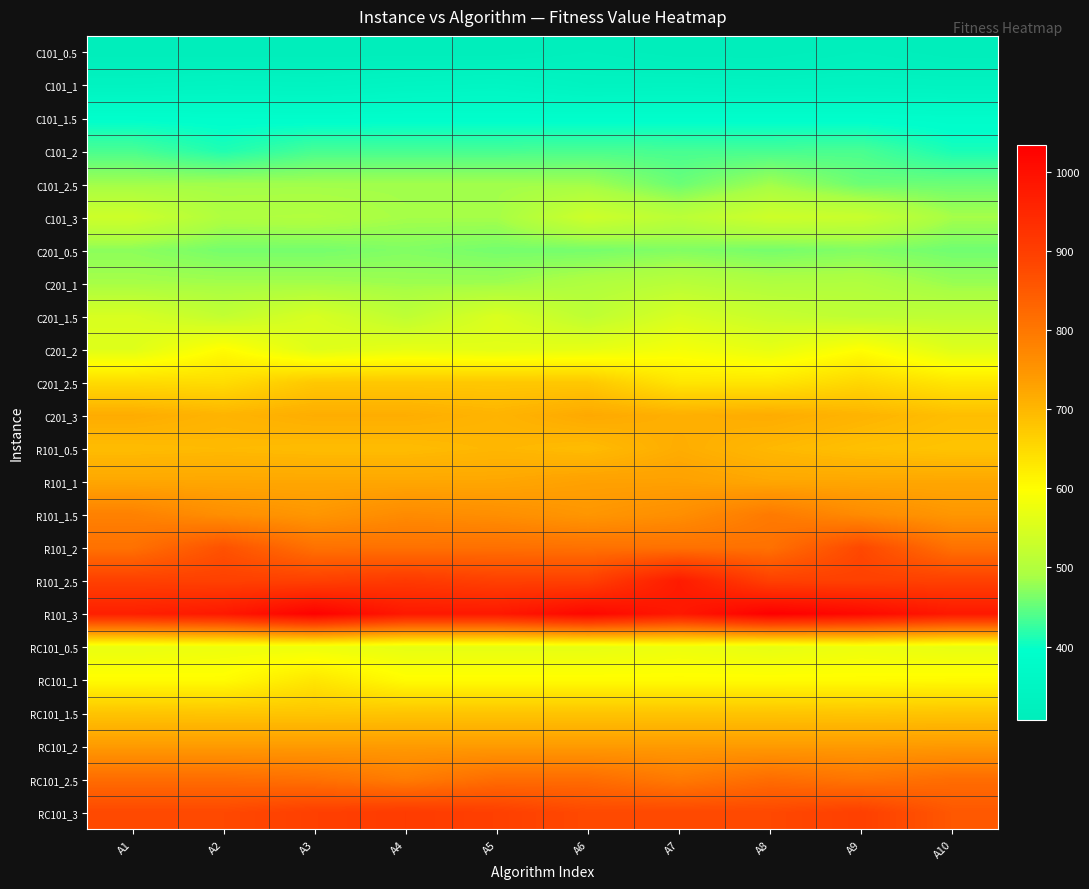

Reading left to right, transcribe all the data shown in this chart.

C101_0.5: A1=307.0	A2=307.0	A3=307.0	A4=307.0	A5=307.0	A6=318.1	A7=307.0	A8=307.0	A9=318.1	A10=307.0
C101_1: A1=338.2	A2=342.8	A3=340.0	A4=347.1	A5=351.0	A6=338.2	A7=340.0	A8=336.5	A9=338.2	A10=336.1
C101_1.5: A1=391.1	A2=389.0	A3=387.1	A4=389.0	A5=389.0	A6=389.0	A7=389.0	A8=389.0	A9=389.0	A10=384.3
C101_2: A1=436.1	A2=412.1	A3=434.4	A4=434.4	A5=434.4	A6=436.1	A7=434.4	A8=434.4	A9=436.1	A10=409.3
C101_2.5: A1=484.4	A2=484.4	A3=484.4	A4=484.4	A5=484.4	A6=484.4	A7=454.1	A8=484.4	A9=455.0	A10=455.0
C101_3: A1=534.1	A2=496.3	A3=498.9	A4=486.9	A5=486.9	A6=534.1	A7=510.0	A8=534.1	A9=527.7	A10=486.9
C201_0.5: A1=473.1	A2=460.6	A3=460.5	A4=467.1	A5=460.6	A6=460.5	A7=467.1	A8=460.6	A9=467.1	A10=457.9
C201_1: A1=487.6	A2=485.4	A3=485.4	A4=482.1	A5=482.1	A6=496.6	A7=508.4	A8=496.6	A9=498.1	A10=480.4
C201_1.5: A1=547.9	A2=519.9	A3=547.9	A4=514.9	A5=550.9	A6=515.0	A7=547.9	A8=526.9	A9=514.9	A10=514.9
C201_2: A1=556.9	A2=602.1	A3=556.9	A4=567.3	A5=562.6	A6=567.3	A7=584.9	A8=567.3	A9=598.1	A10=556.9
C201_2.5: A1=648.8	A2=646.7	A3=676.1	A4=676.1	A5=676.1	A6=676.1	A7=633.3	A8=633.3	A9=654.6	A10=633.3
C201_3: A1=716.3	A2=704.7	A3=714.1	A4=714.1	A5=704.7	A6=720.3	A7=711.3	A8=716.3	A9=704.7	A10=690.9
R101_0.5: A1=693.2	A2=696.2	A3=693.2	A4=693.2	A5=700.2	A6=693.2	A7=715.0	A8=698.2	A9=687.7	A10=682.7
R101_1: A1=723.0	A2=723.0	A3=723.0	A4=723.0	A5=723.0	A6=732.2	A7=732.2	A8=723.0	A9=723.0	A10=723.0
R101_1.5: A1=783.2	A2=760.0	A3=747.0	A4=766.4	A5=760.0	A6=747.0	A7=760.0	A8=795.0	A9=766.4	A10=747.0
R101_2: A1=810.4	A2=864.4	A3=810.4	A4=810.4	A5=813.2	A6=810.4	A7=810.4	A8=810.4	A9=881.2	A10=810.4
R101_2.5: A1=895.4	A2=895.4	A3=895.4	A4=910.4	A5=895.4	A6=895.4	A7=975.2	A8=895.4	A9=895.4	A10=895.4
R101_3: A1=966.0	A2=980.4	A3=1030.2	A4=980.4	A5=980.4	A6=1017.2	A7=980.4	A8=1034.0	A9=1014.0	A10=980.4
RC101_0.5: A1=570.9	A2=576.3	A3=576.3	A4=567.1	A5=567.1	A6=567.1	A7=576.3	A8=567.1	A9=576.3	A10=568.9
RC101_1: A1=602.3	A2=602.3	A3=633.3	A4=602.3	A5=602.3	A6=602.3	A7=602.3	A8=602.3	A9=602.3	A10=604.1
RC101_1.5: A1=681.3	A2=679.8	A3=680.1	A4=681.3	A5=681.3	A6=681.3	A7=681.3	A8=681.3	A9=679.8	A10=681.3
RC101_2: A1=740.3	A2=740.3	A3=740.3	A4=740.3	A5=740.3	A6=740.3	A7=740.3	A8=740.3	A9=740.3	A10=742.1
RC101_2.5: A1=818.3	A2=818.3	A3=811.1	A4=791.5	A5=818.3	A6=818.3	A7=795.0	A8=818.3	A9=803.5	A10=818.3
RC101_3: A1=880.5	A2=880.5	A3=897.3	A4=906.3	A5=897.3	A6=878.6	A7=880.5	A8=880.5	A9=897.3	A10=854.5